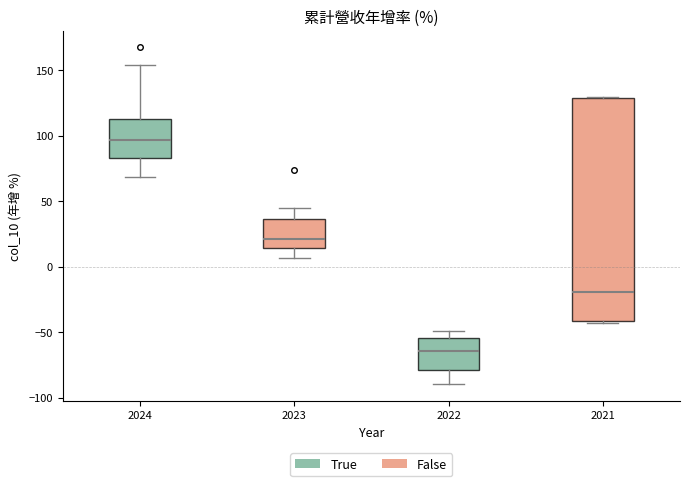

Where does the median line of the box at x = 2022 sit on the y-axis? The values are not printed on the chart, so give them approximately, as read against the axis.

-65